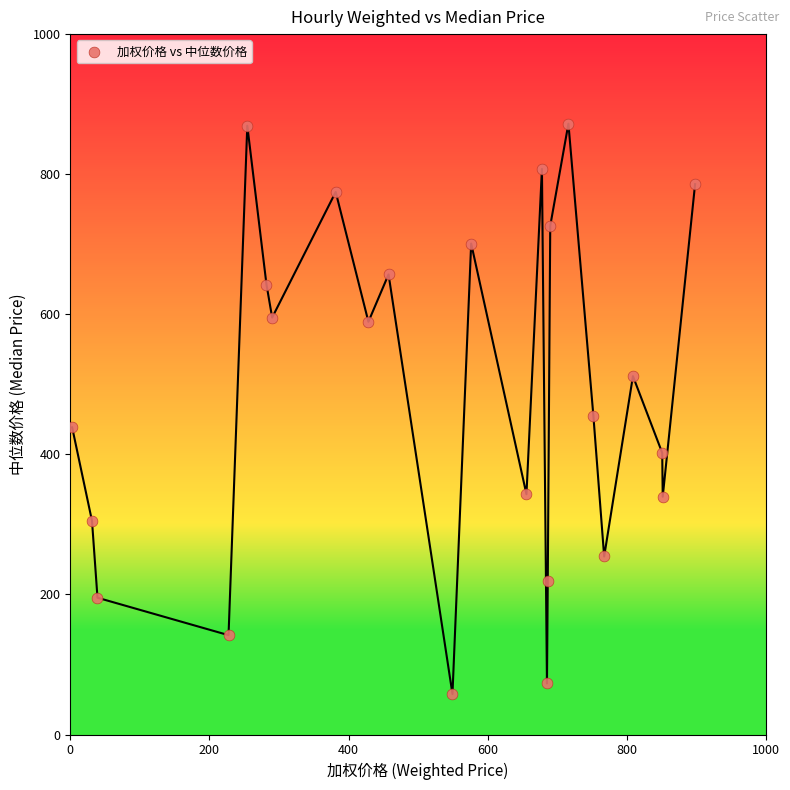

What is the range of X values (max minus min)?

895.4